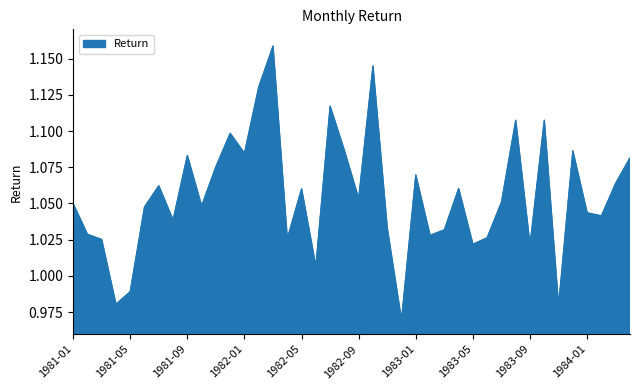

Is this an area chart (filled region under the line)?

Yes